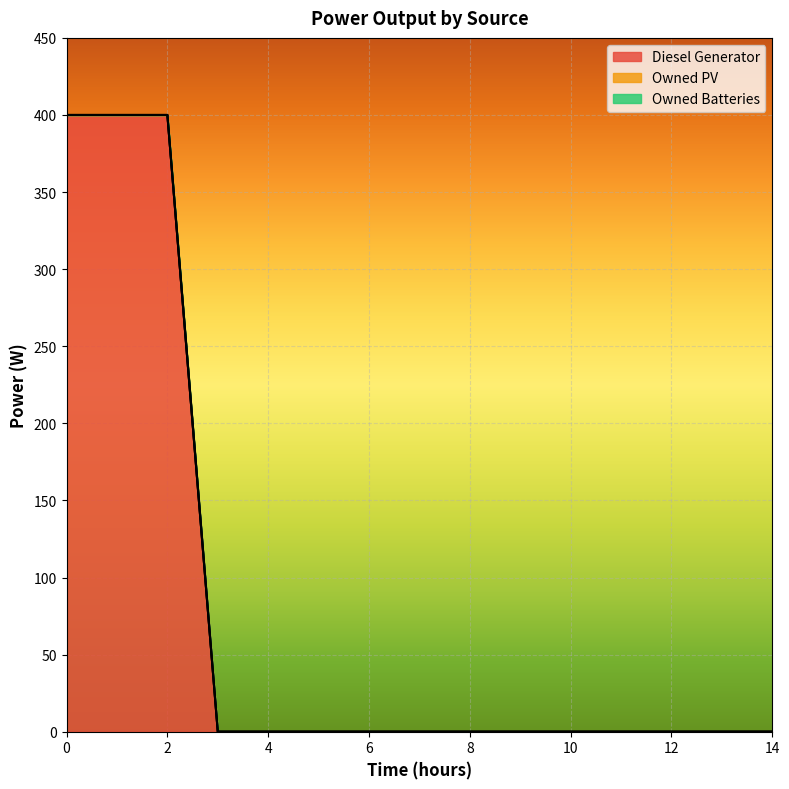

True or false: Owned Batteries and Diesel Generator intersect in this chart.

False